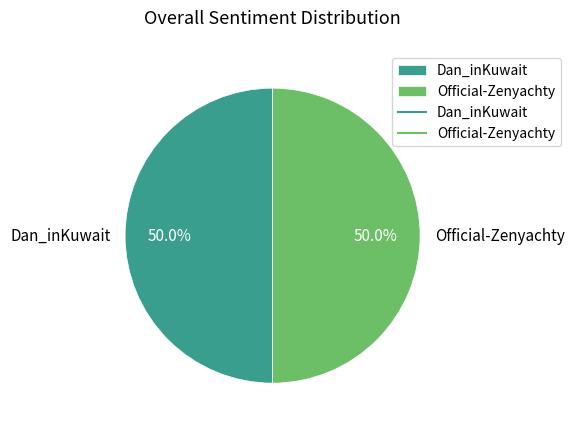

Approximately how many times larger is the value at Official-Zenyachty compared to Dan_inKuwait?

1.0